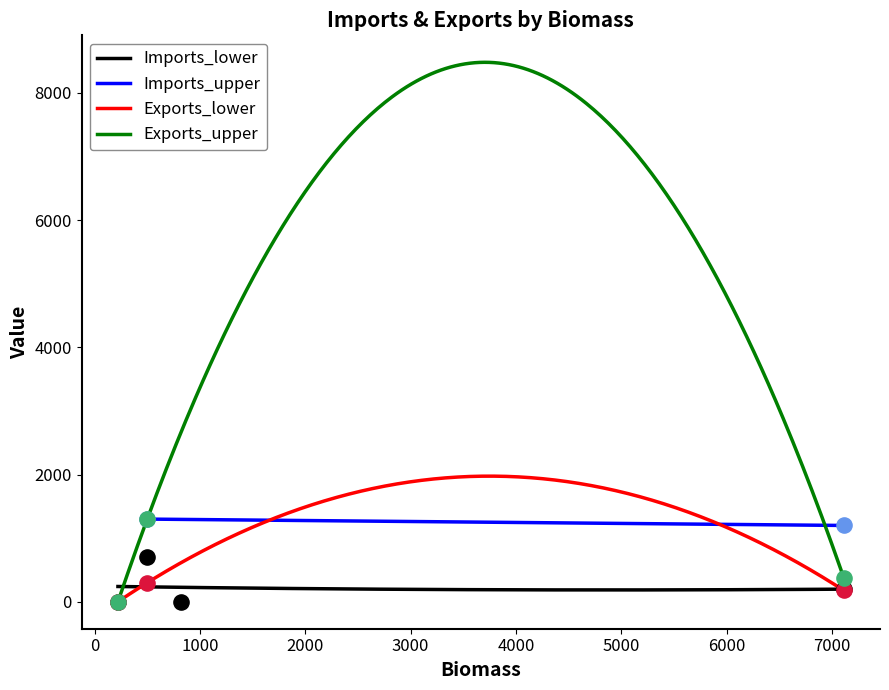

What is the maximum value for Exports_upper?

8478.7